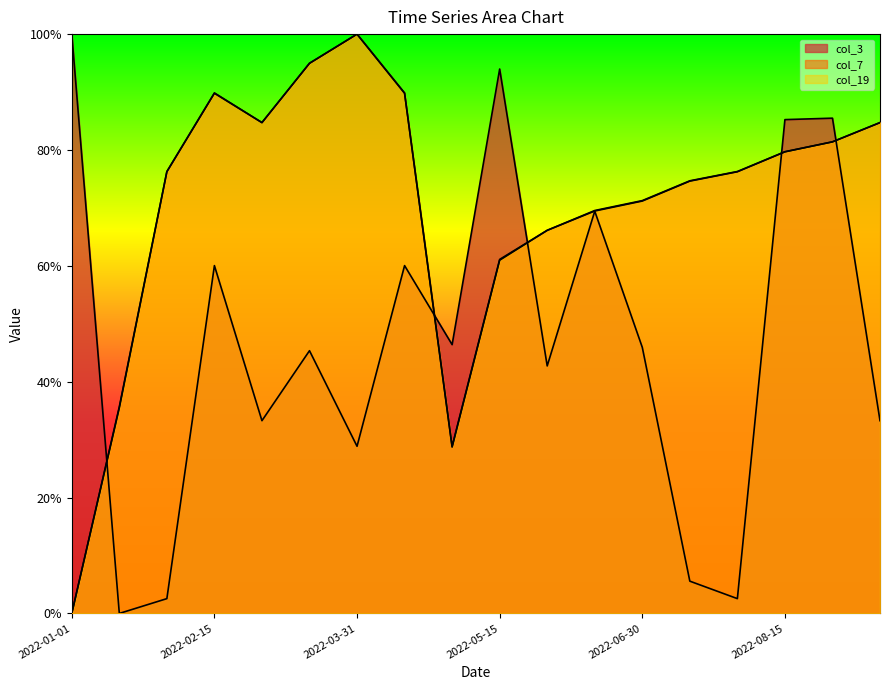

How many lines are shown in the chart?

3